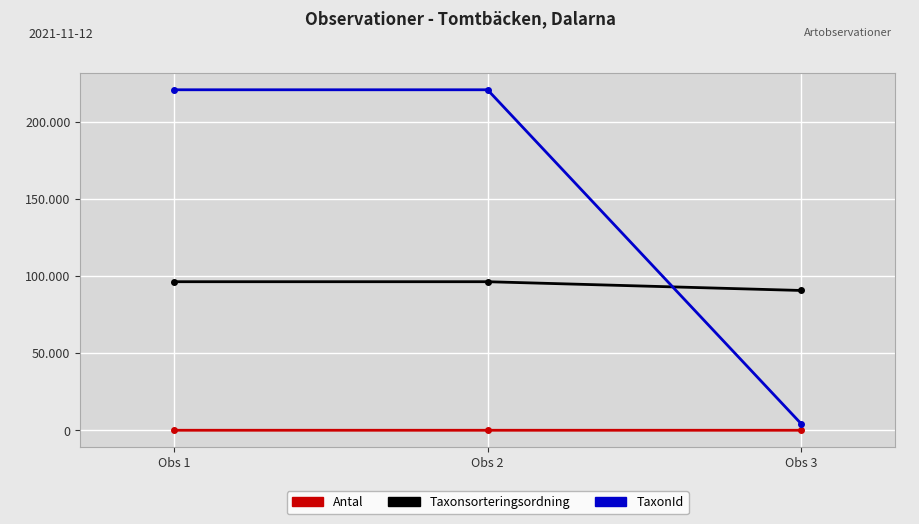

At which label is Antal closest to 7?

Obs 3